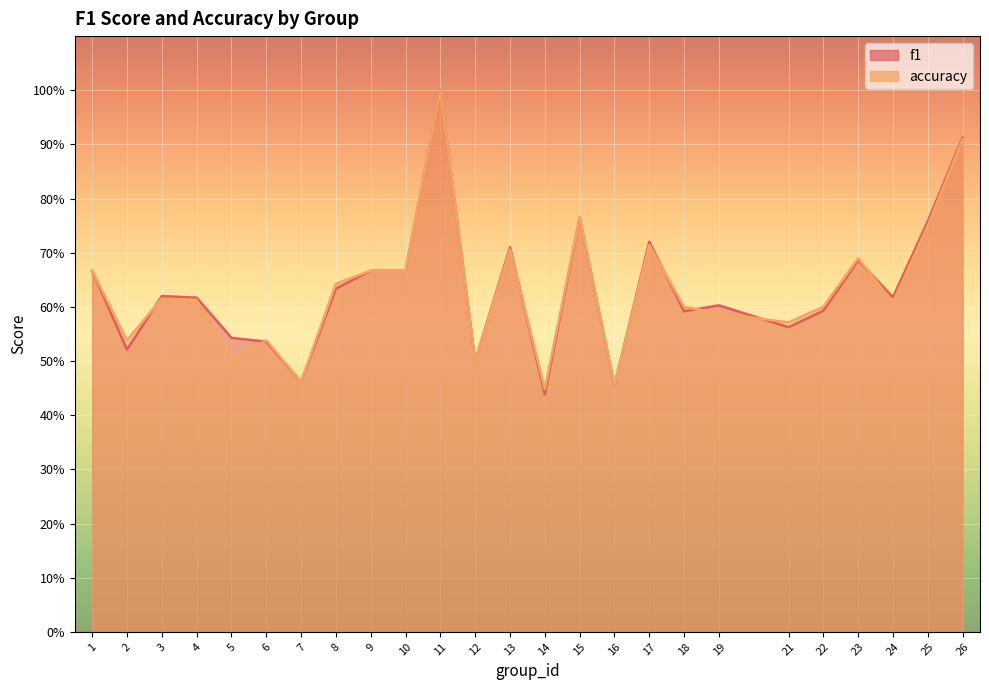

How many f1 values are between 0 and 1?

25